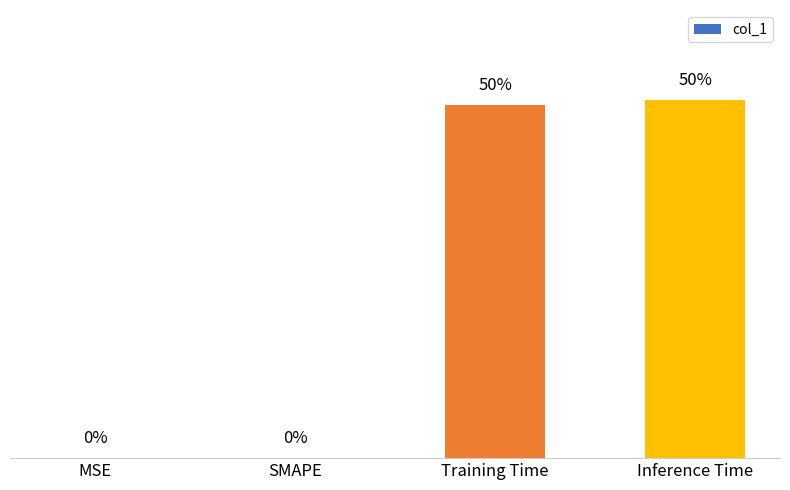

How many positive values are there?

2